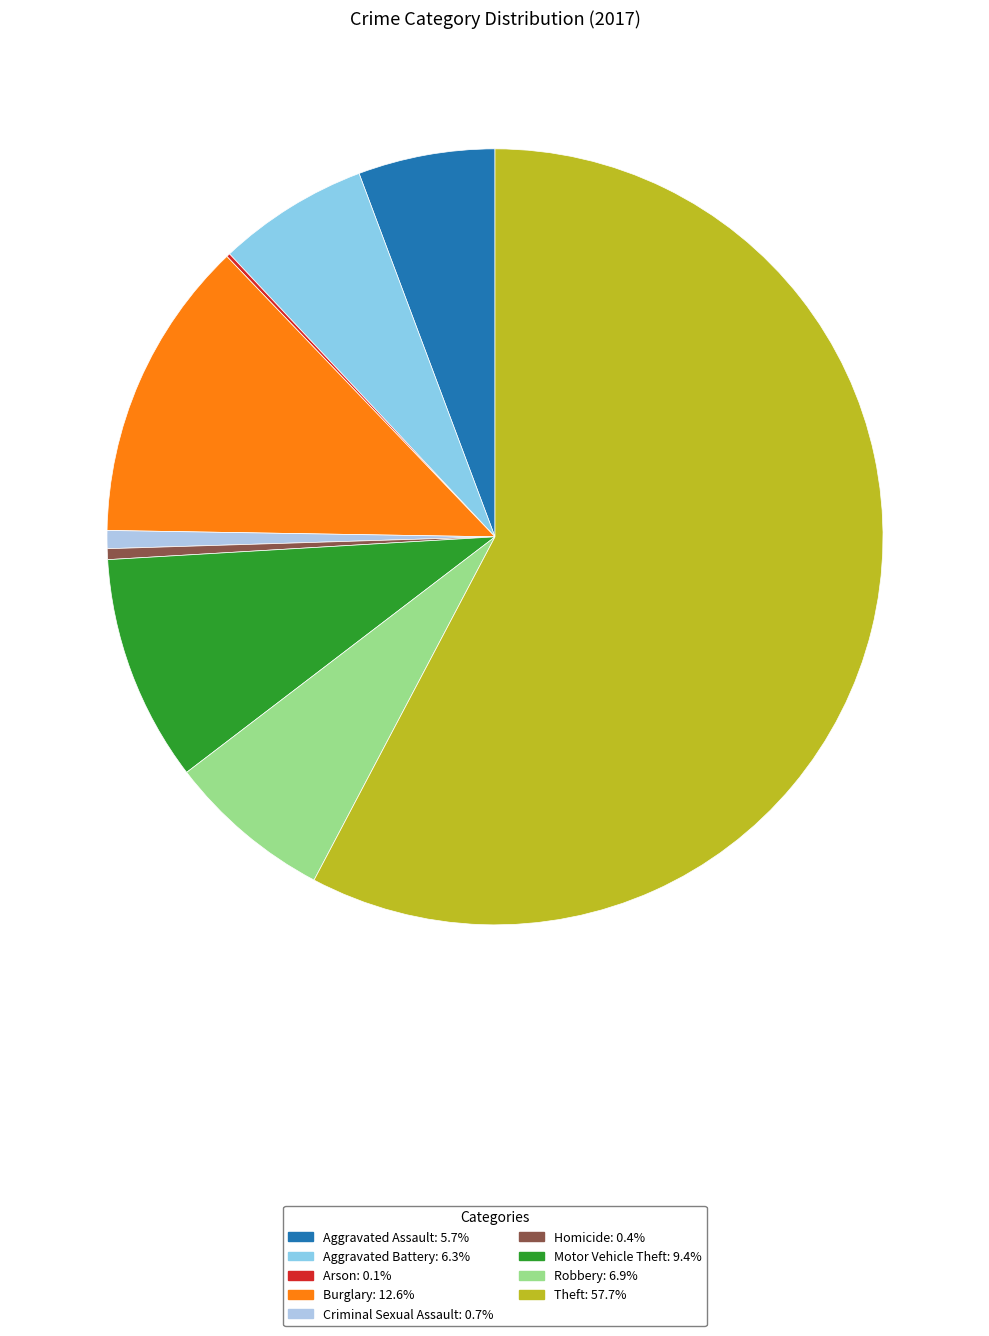

Rank the categories by value from lowest to highest.

Arson, Homicide, Criminal Sexual Assault, Aggravated Assault, Aggravated Battery, Robbery, Motor Vehicle Theft, Burglary, Theft